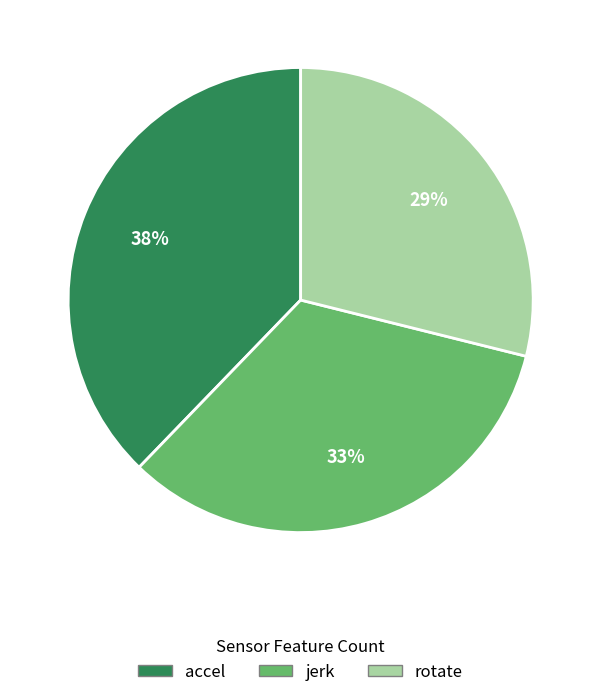

Between rotate and accel, which is larger?

accel